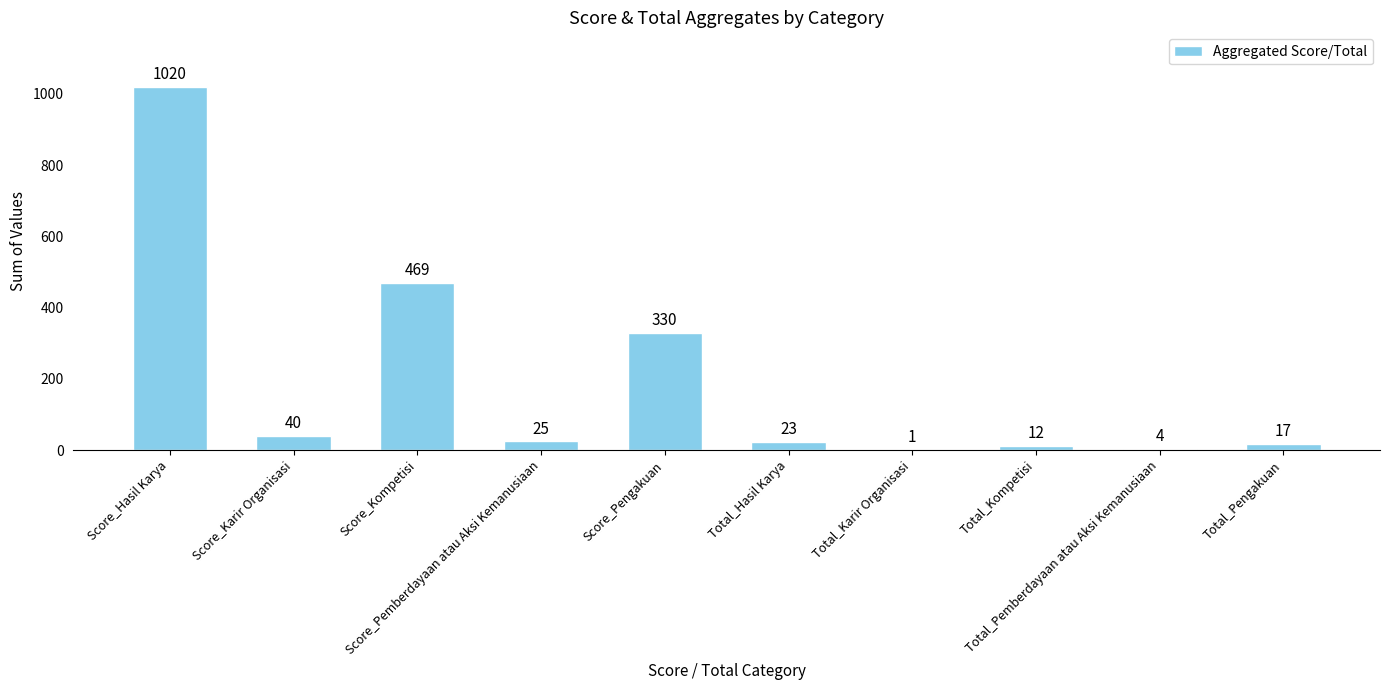

How many data points does each series have?

10